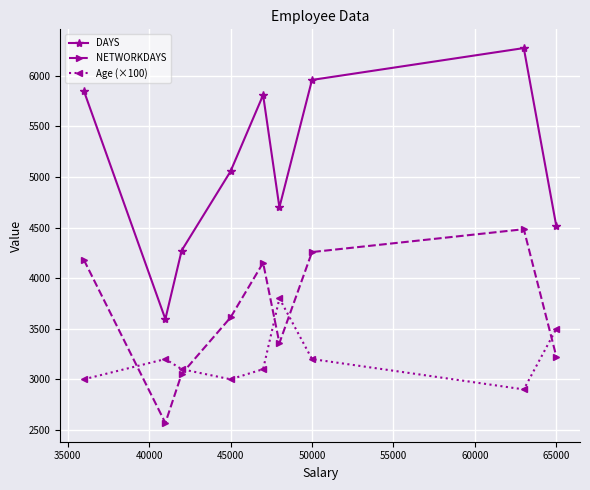

What is the maximum value for Age (×100)?

3800